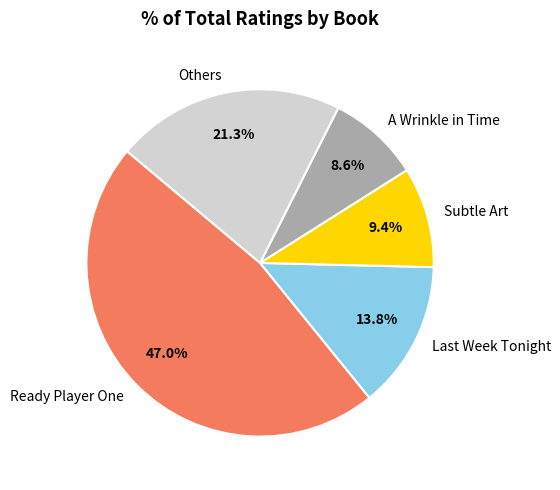

Combined, do Others and Subtle Art account for over 50%?

No